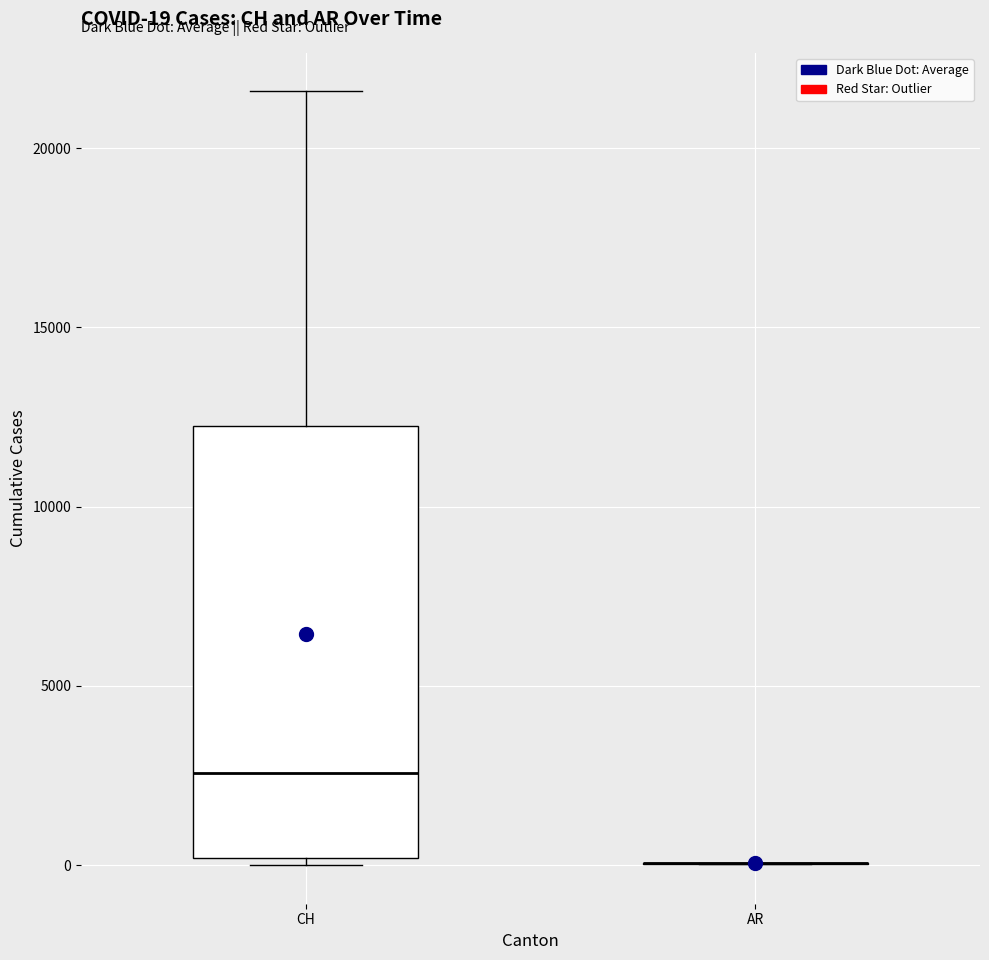

Which box is the tallest, from its lower edge to its upper edge?

CH